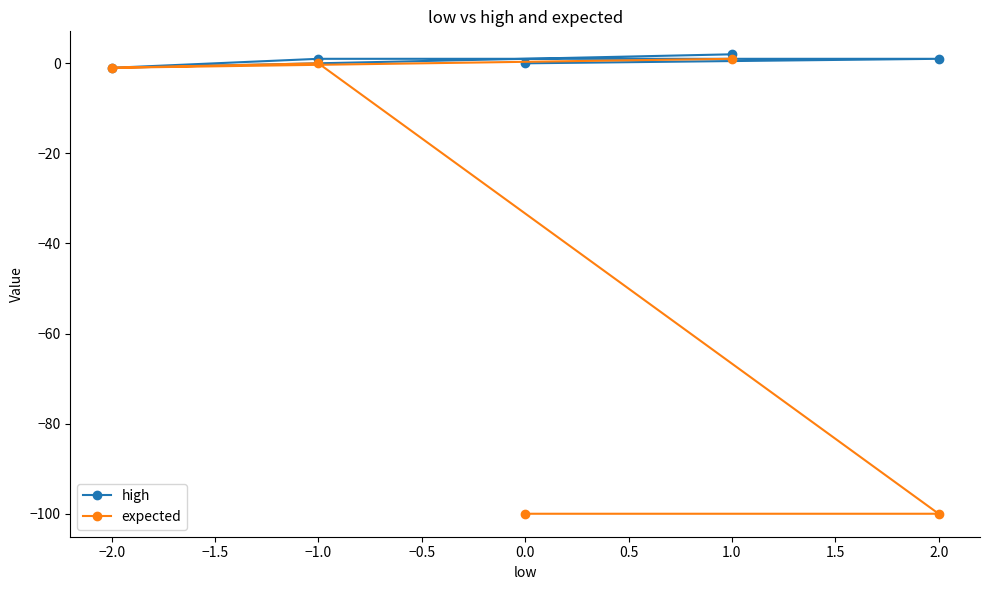

Which series changed the most between −1.0 and 0.0?

expected